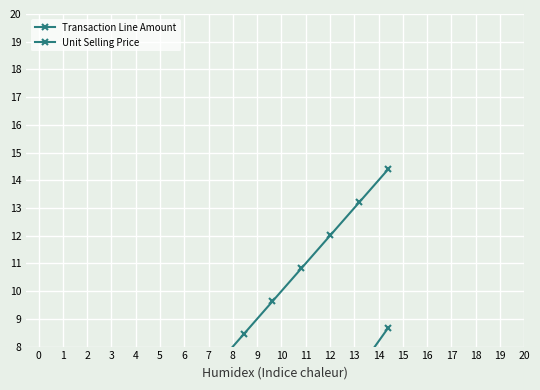

What are all the series names shown in the legend?

Transaction Line Amount, Unit Selling Price